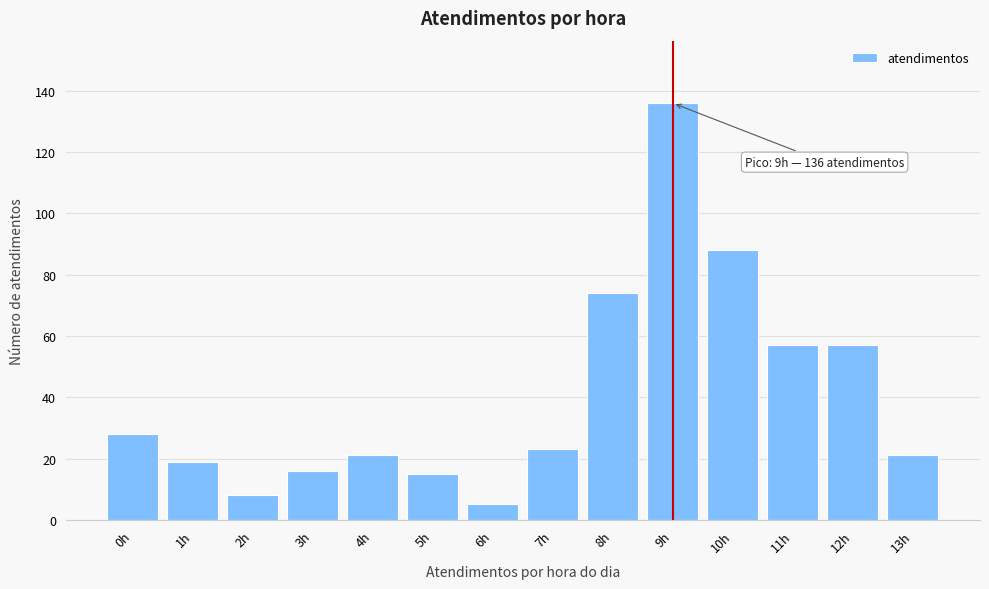

Reading left to right, extract all data points from this chart.

0h=28	1h=19	2h=8	3h=16	4h=21	5h=15	6h=5	7h=23	8h=74	9h=136	10h=88	11h=57	12h=57	13h=21